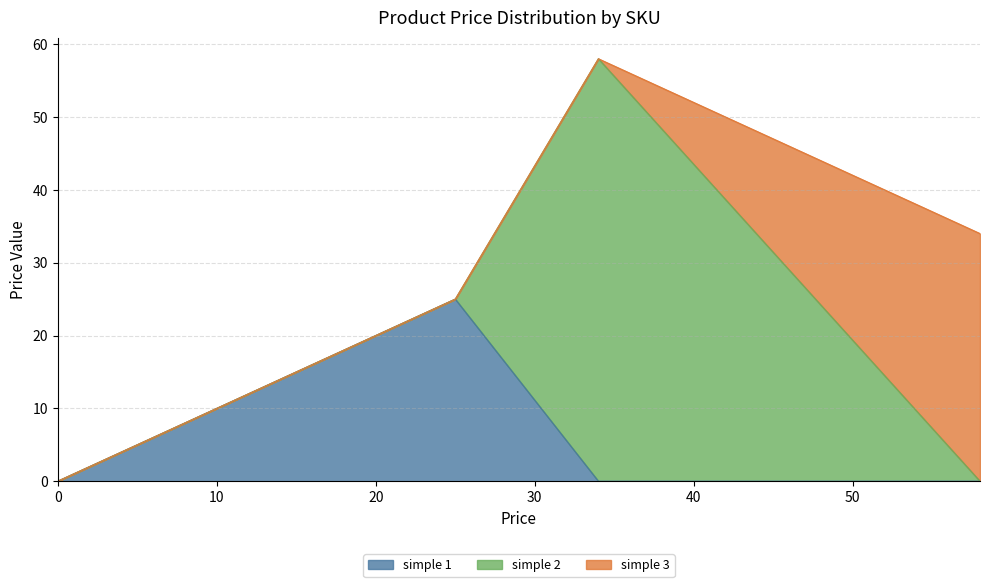

Reading left to right, transcribe all the data shown in this chart.

simple 1: 0	25	0	0
simple 2: 0	0	58	0
simple 3: 0	0	0	34